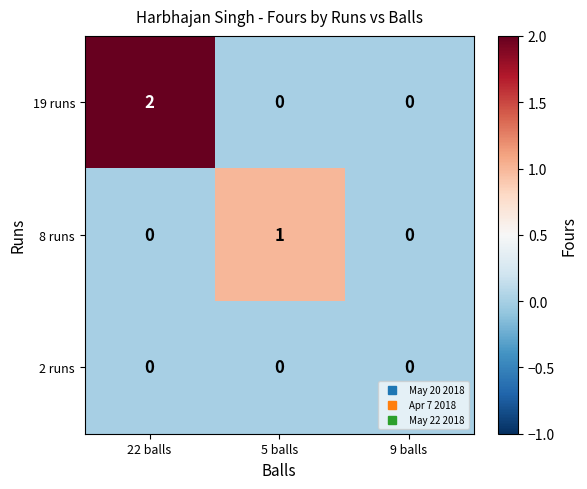

List the series in order of their overall mean, lowest first.

2 runs, 8 runs, 19 runs